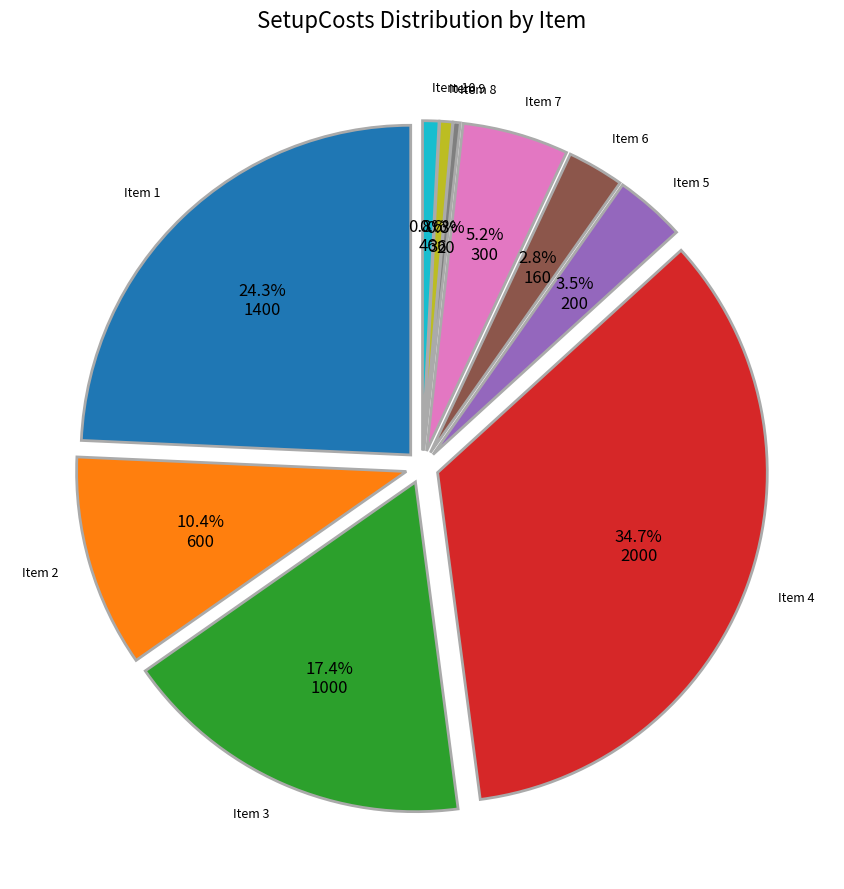

Is there a majority slice in this chart?

No